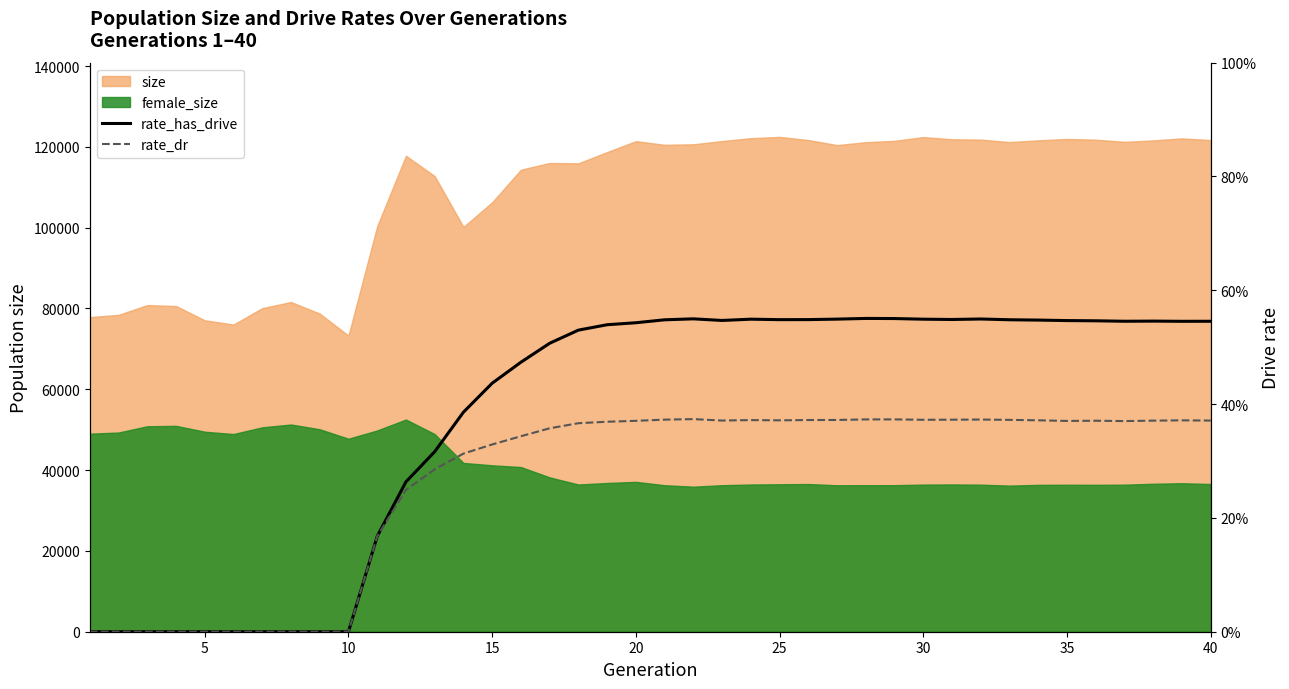

True or false: rate_has_drive and rate_dr intersect in this chart.

False